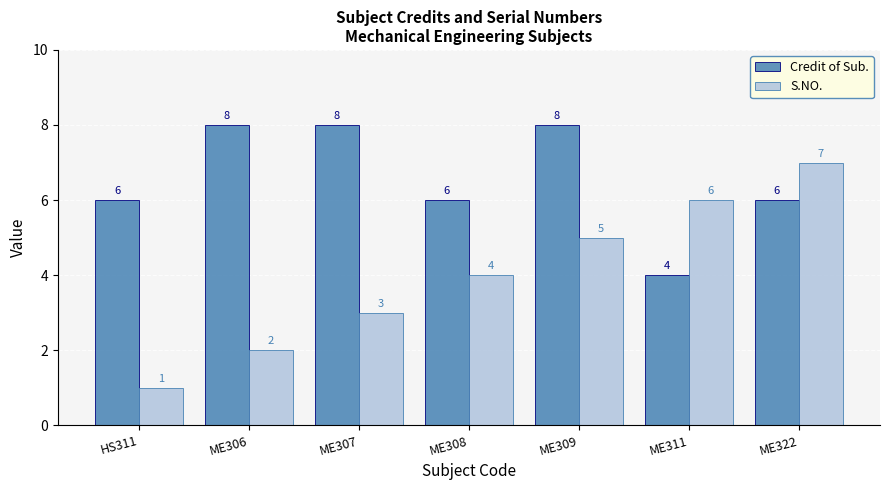

List the series in order of their overall mean, highest first.

Credit of Sub., S.NO.